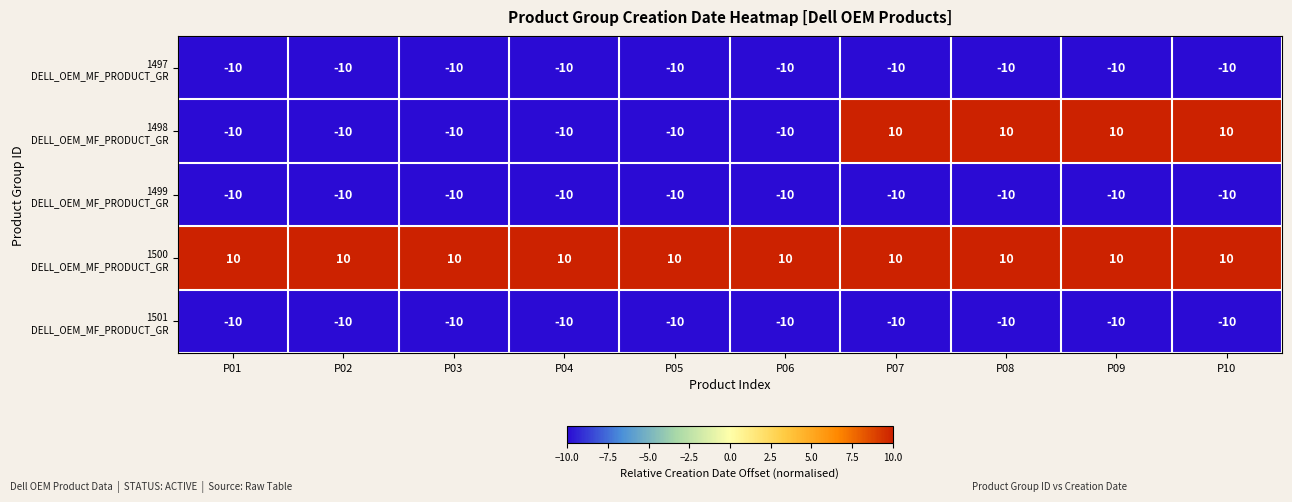

What is the total value across all series at P06?

-30